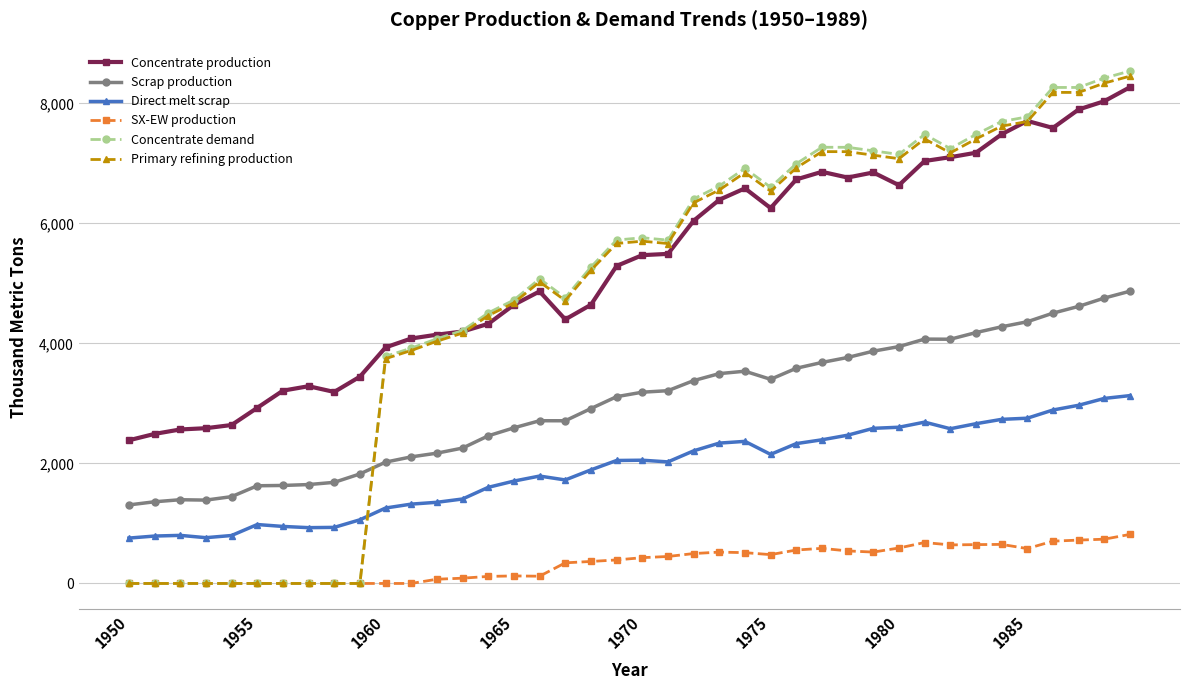

What is the value of the Scrap production point at the 28th from the left?

3682.6